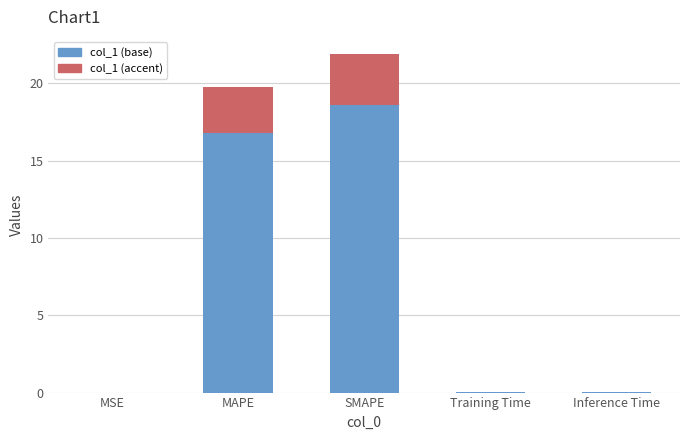

List the labels in order of value, largest first.

SMAPE, MAPE, Inference Time, Training Time, MSE